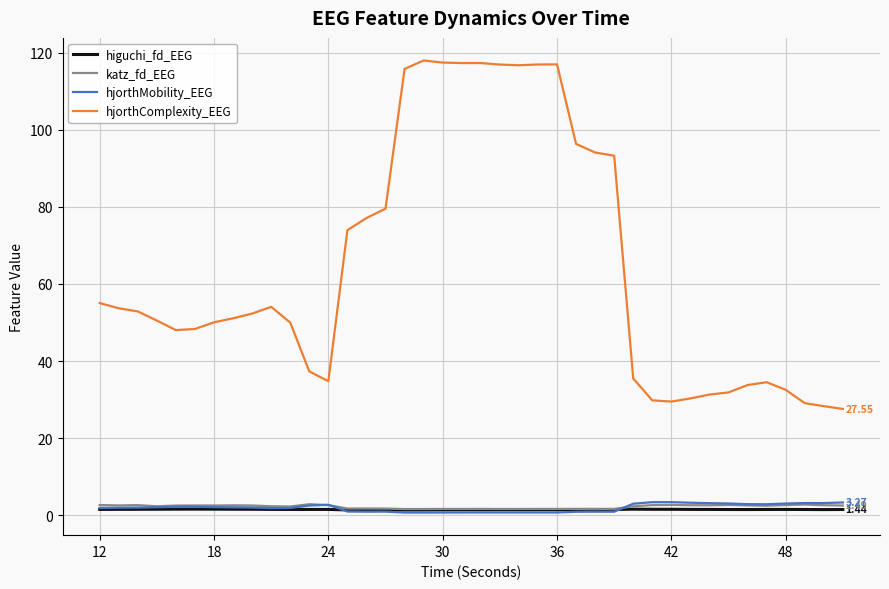

True or false: hjorthComplexity_EEG and hjorthMobility_EEG cross at least once.

False